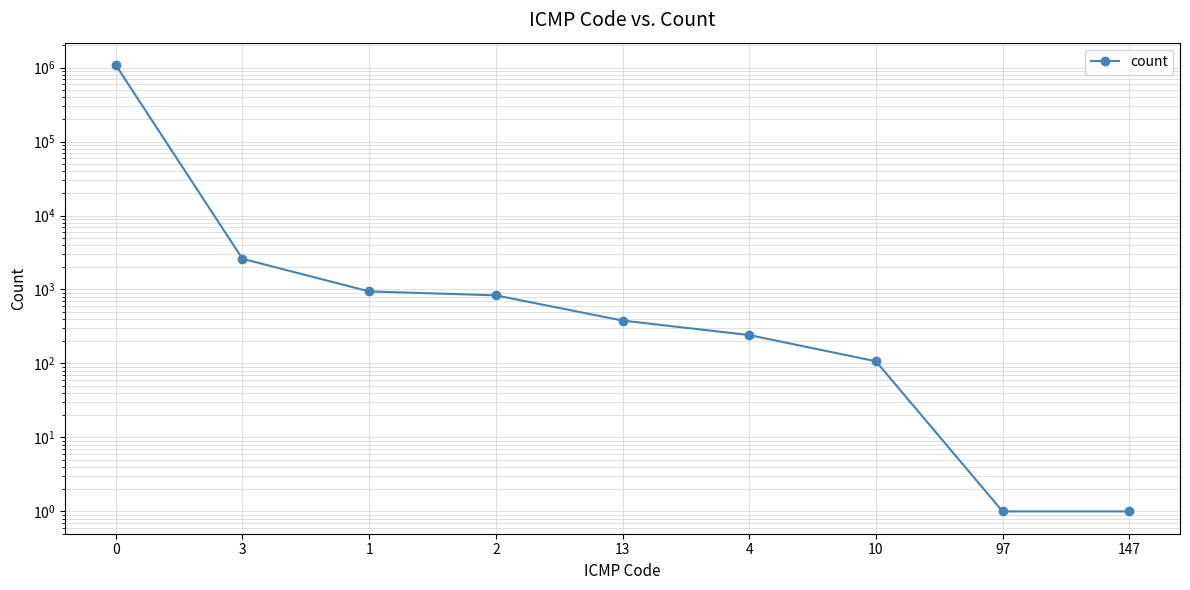

How many lines are shown in the chart?

1